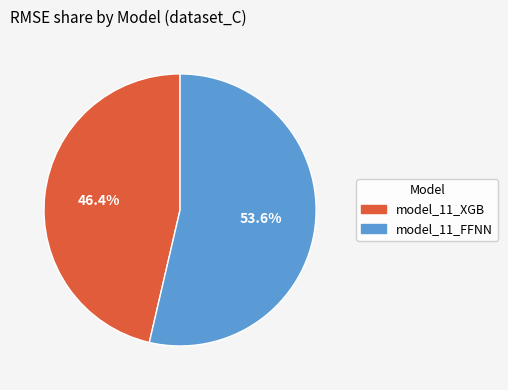

What is the majority slice?

model_11_FFNN